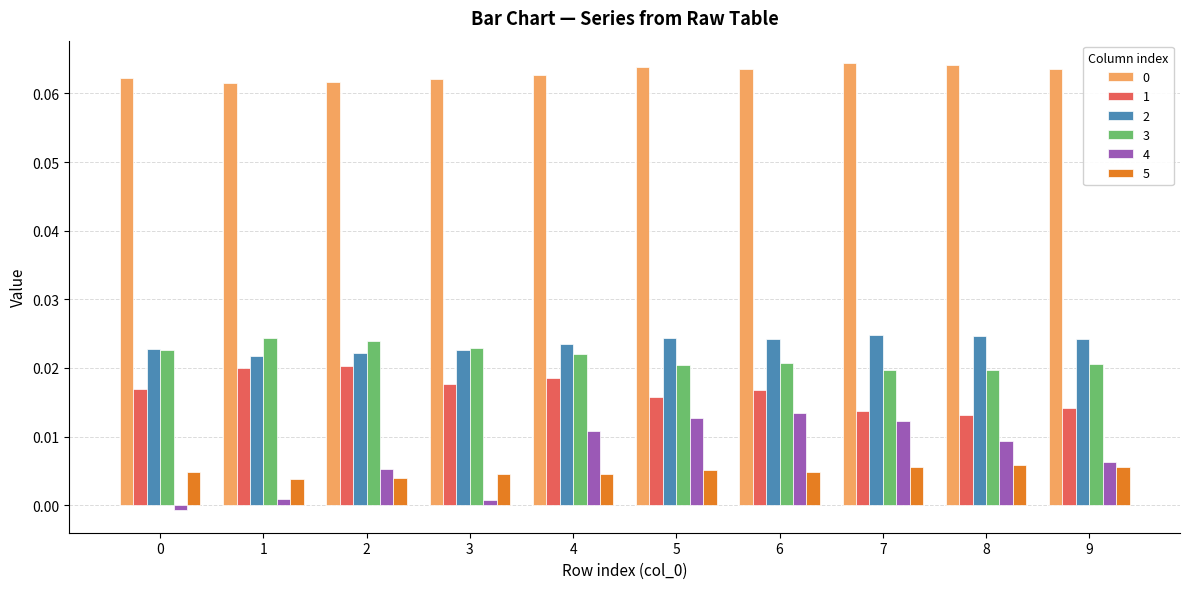

Is it true that 2 equals 0.0 at 8?

True